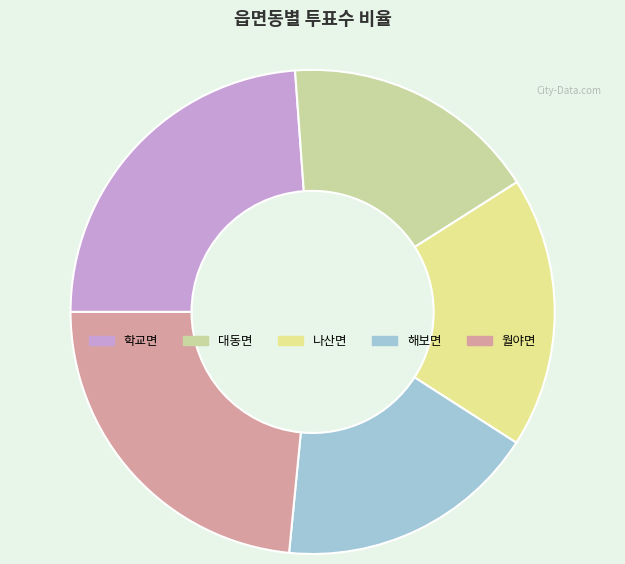

Which has a higher value, 대동면 or 월야면?

월야면